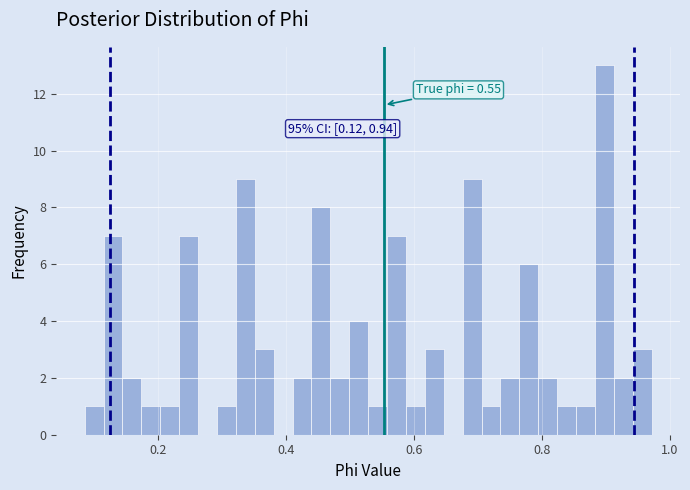

Around what value on the x-axis is the tallest bar? Give the approximate position of its centre, as read against the axis.

0.90